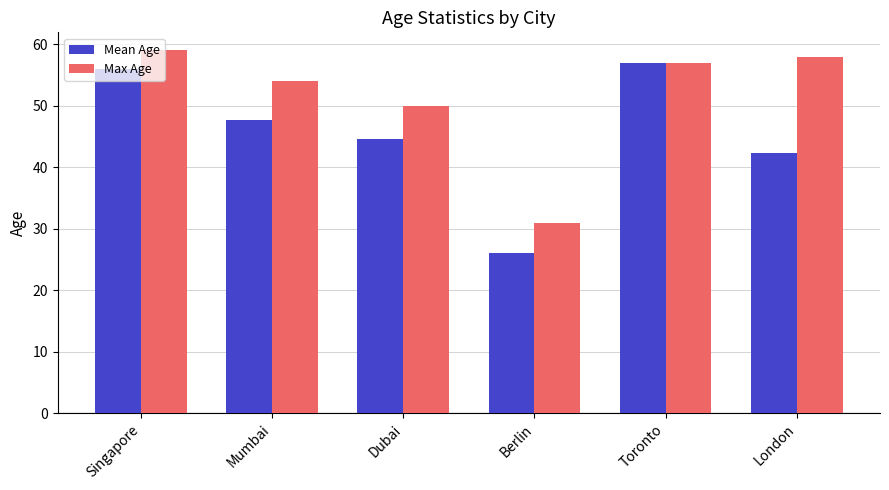

What is the smallest value displayed?

26.0